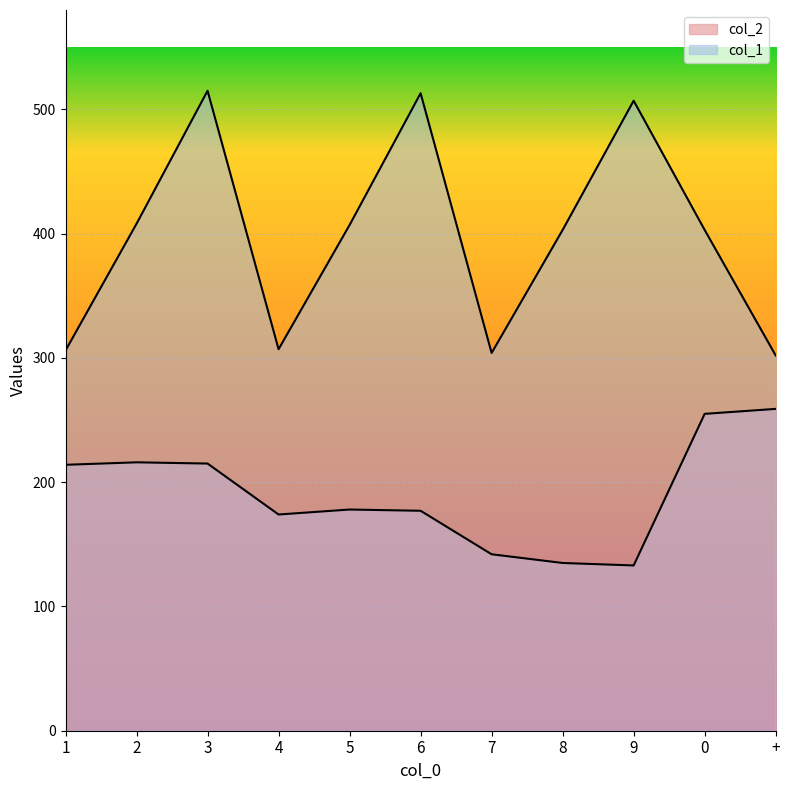

What is the difference between the highest and lowest values at +?

43